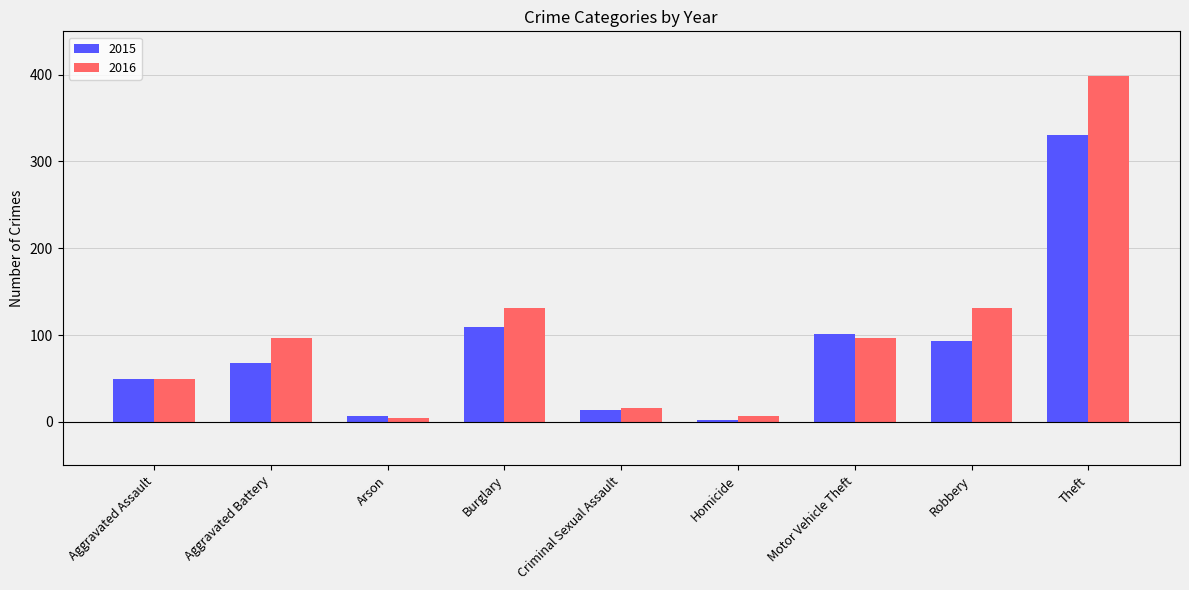

What value does the 2016 series have at Aggravated Battery, to the nearest 5?

95